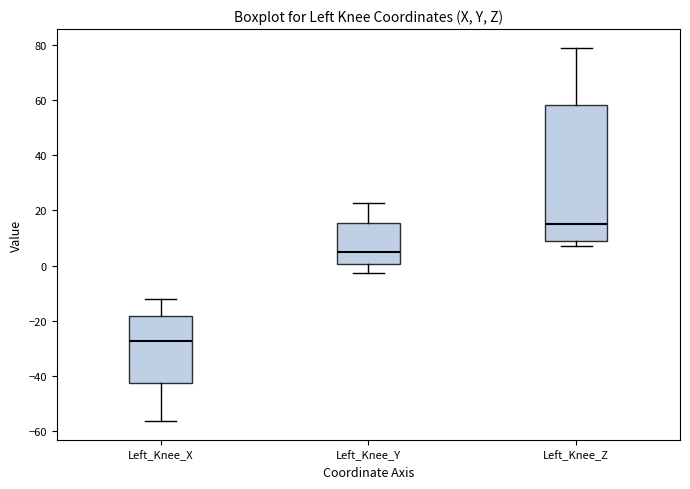

Reading left to right, transcribe this box plot: for each box, give where its median line is, the range the box spans, and where its two whiskers end, as read against the y-axis. The values are not printed on the chart, so give them approximately, as read against the axis.

Left_Knee_X: median -28, box -42 to -18, whiskers -56 to -12
Left_Knee_Y: median 6, box 0 to 16, whiskers -2 to 22
Left_Knee_Z: median 16, box 8 to 58, whiskers 8 (just below the box's lower edge) to 80